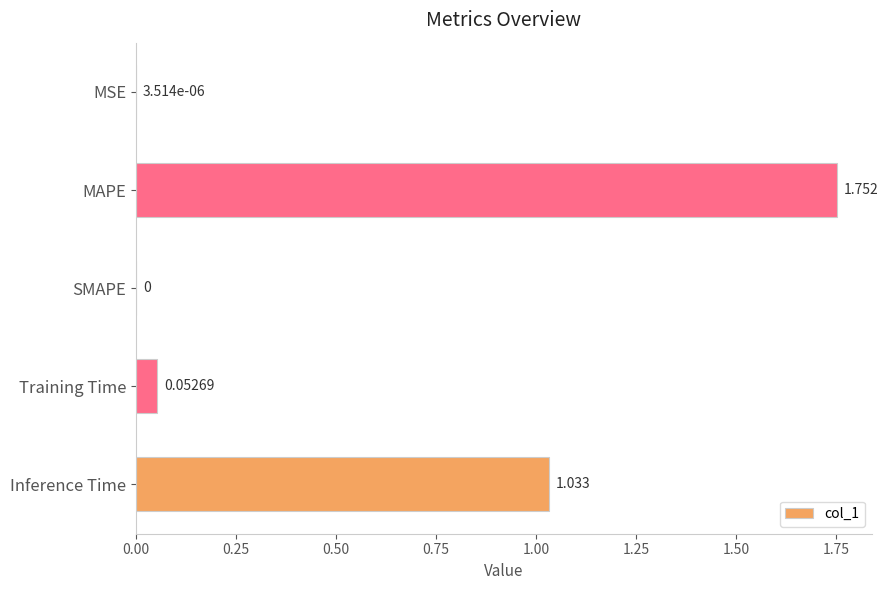

Are the bars horizontal?

Yes